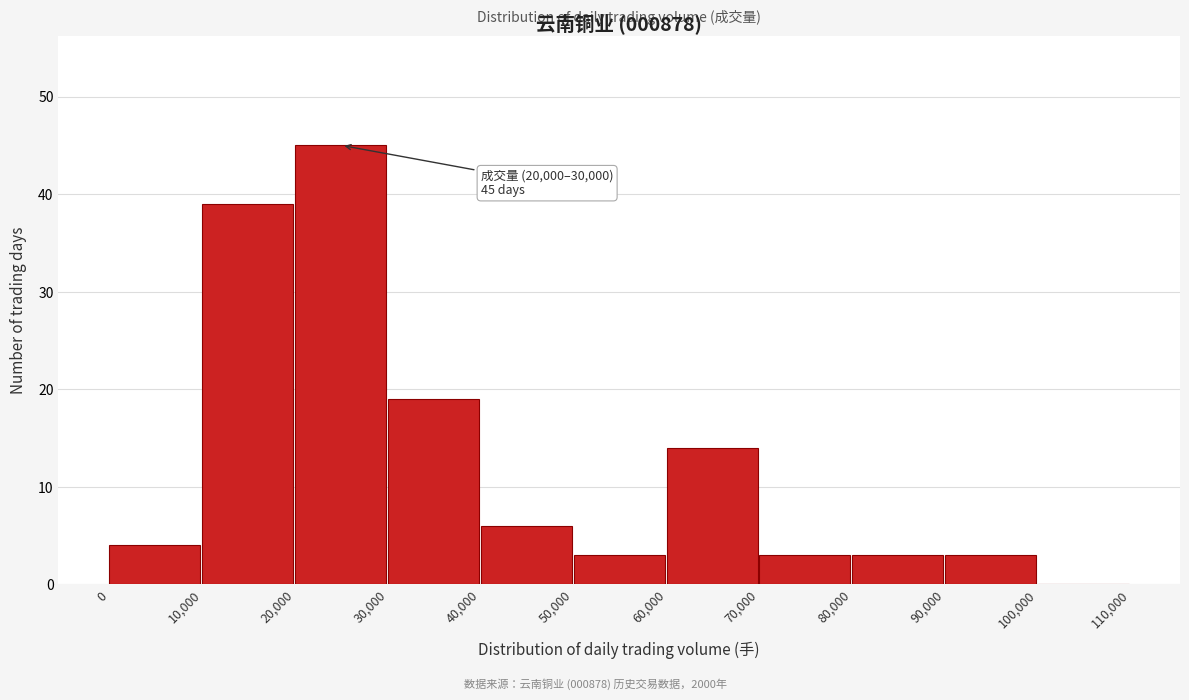

Over which range of the x-axis is the bar tallest?

20,000 to 30,000